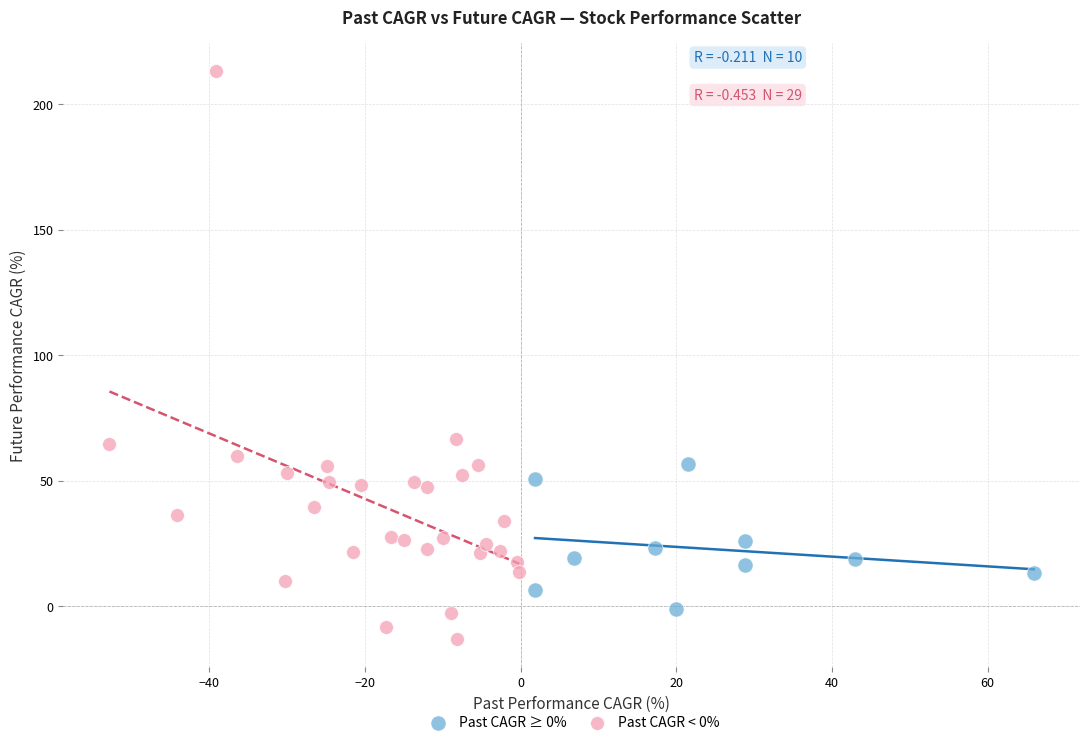

Which series has the widest spread of Y values?

Past CAGR < 0%